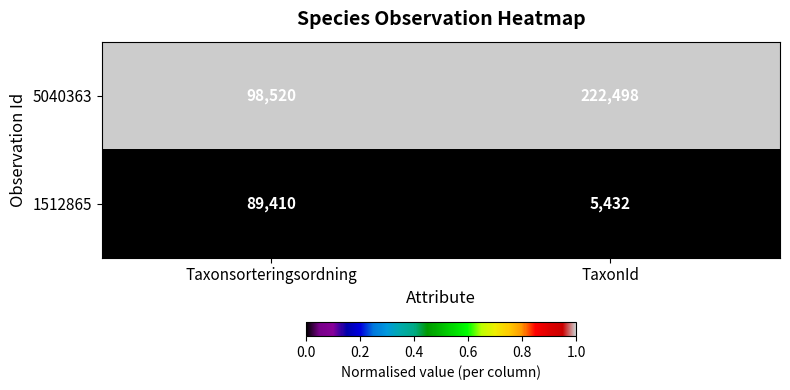

Reading right to left, extract all data points from this chart.

5040363: TaxonId=222498	Taxonsorteringsordning=98520
1512865: TaxonId=5432	Taxonsorteringsordning=89410